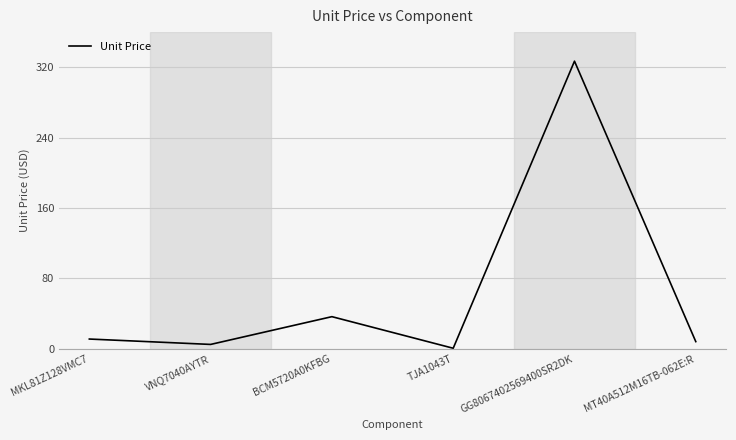

Count the number of categories in the chart.

6